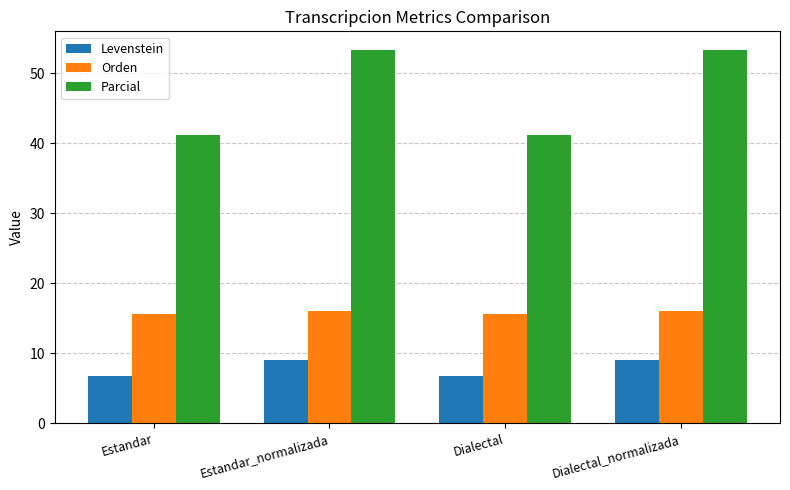

Which series has the largest range (max minus min)?

Parcial